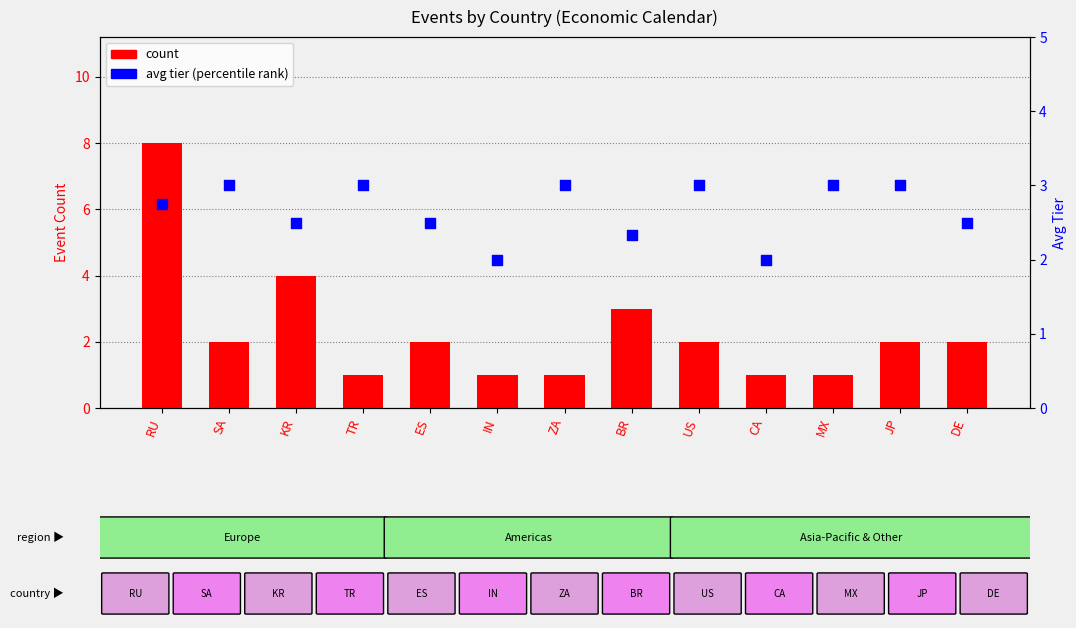

What is the total value across all series at DE?

4.5